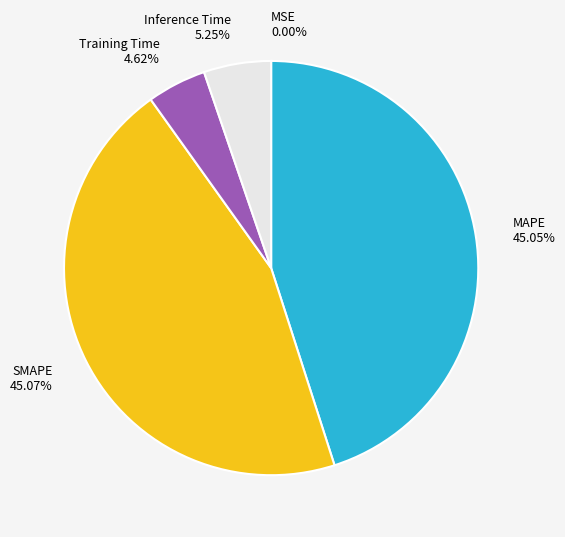

Is there a majority slice in this chart?

No